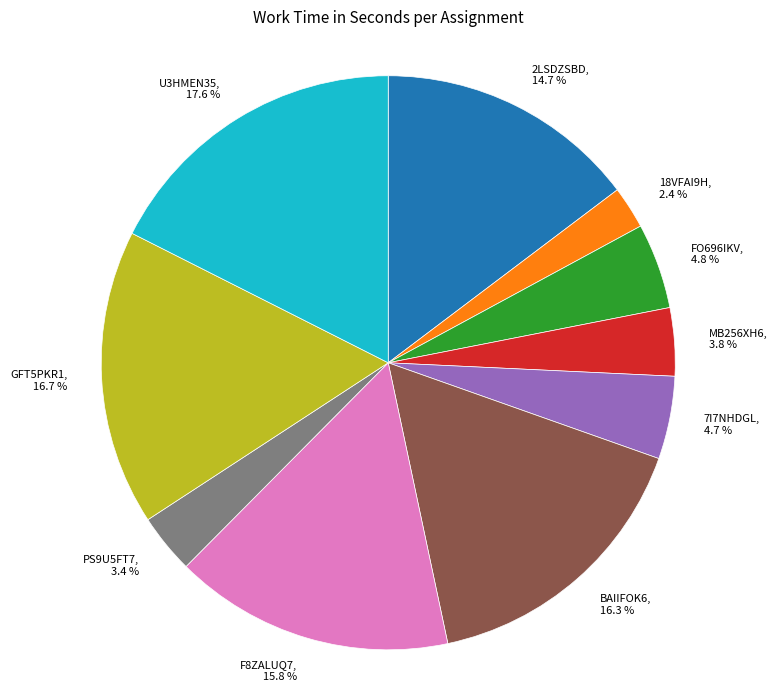

Is 2LSDZSBD the majority of the pie?

No